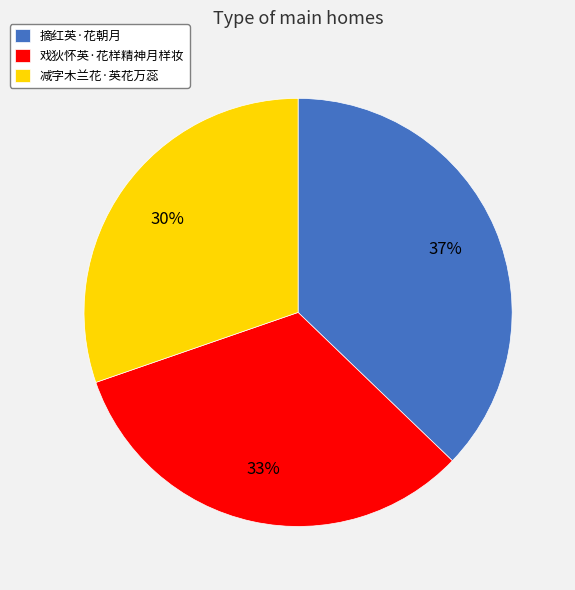

Count the number of slices in the pie.

3